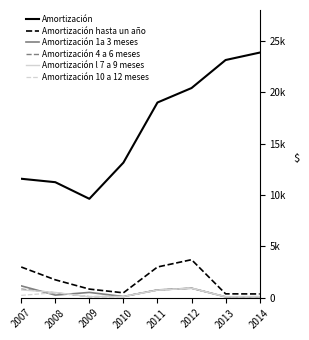

In Amortización, how many points are lower than both neighbors (excluding endpoints)?

1